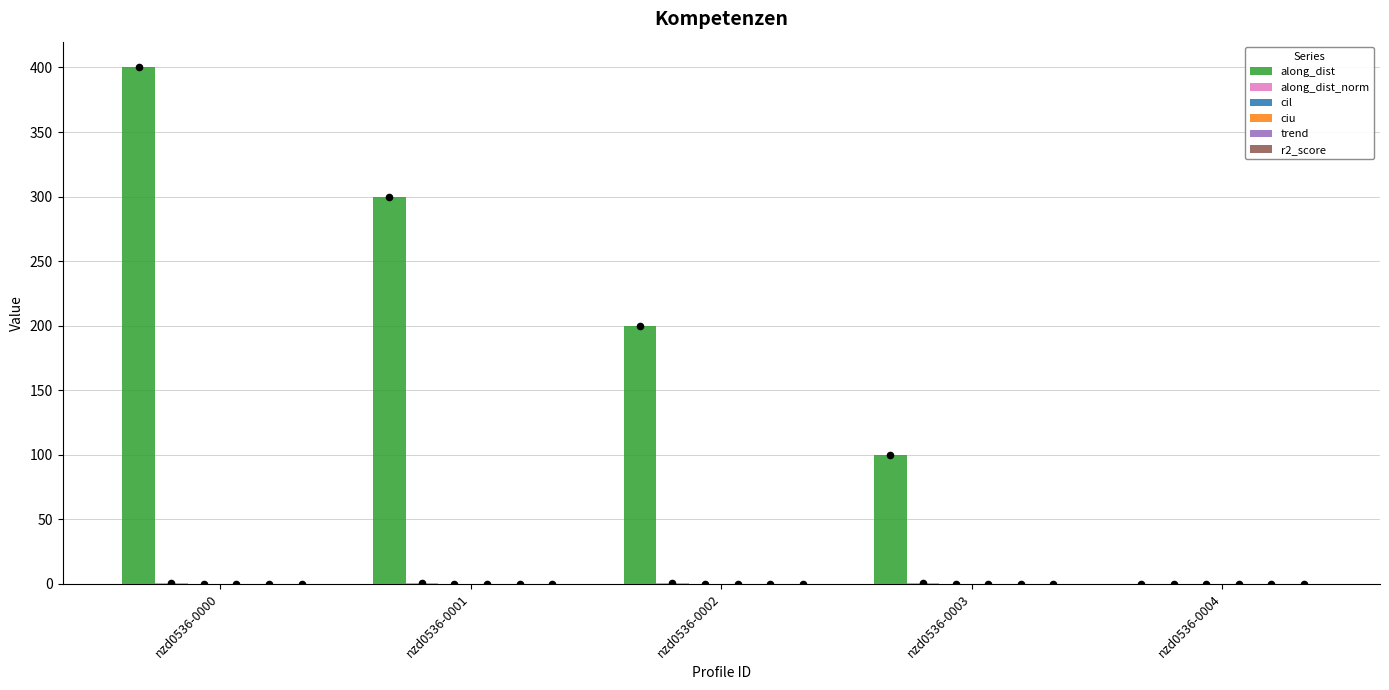

At how many categories does at least one series exceed 325?

1